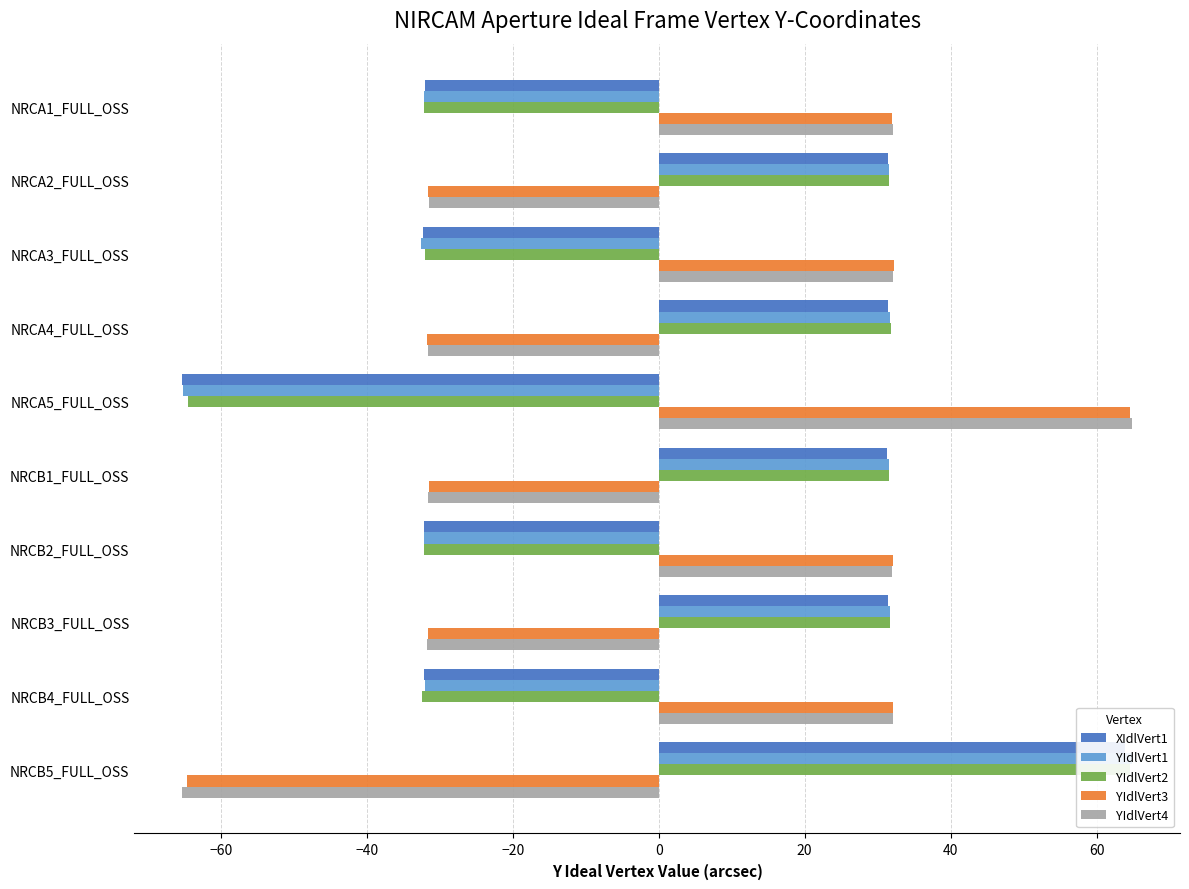

What is the difference between the second highest and second lowest values in the YIdlVert3 series?

64.0